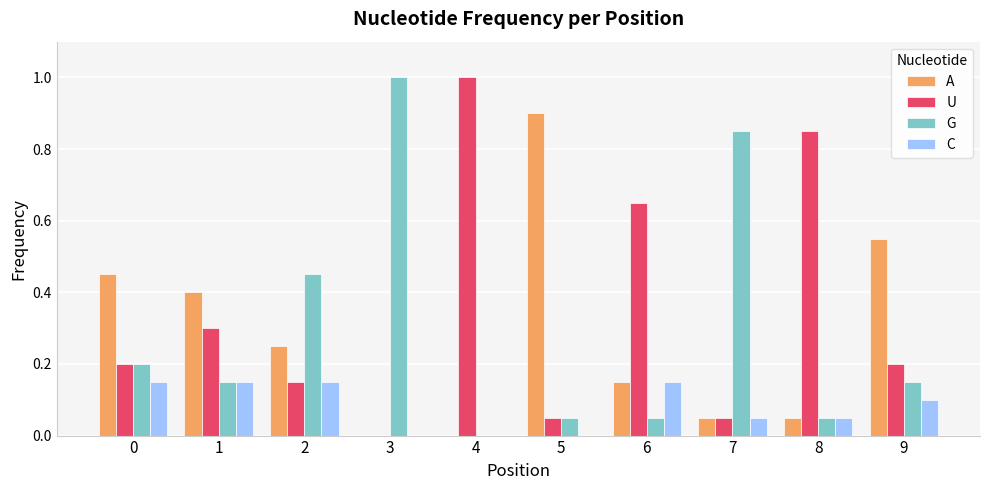

What is the sum of the A values at 5 and 8?

1.0